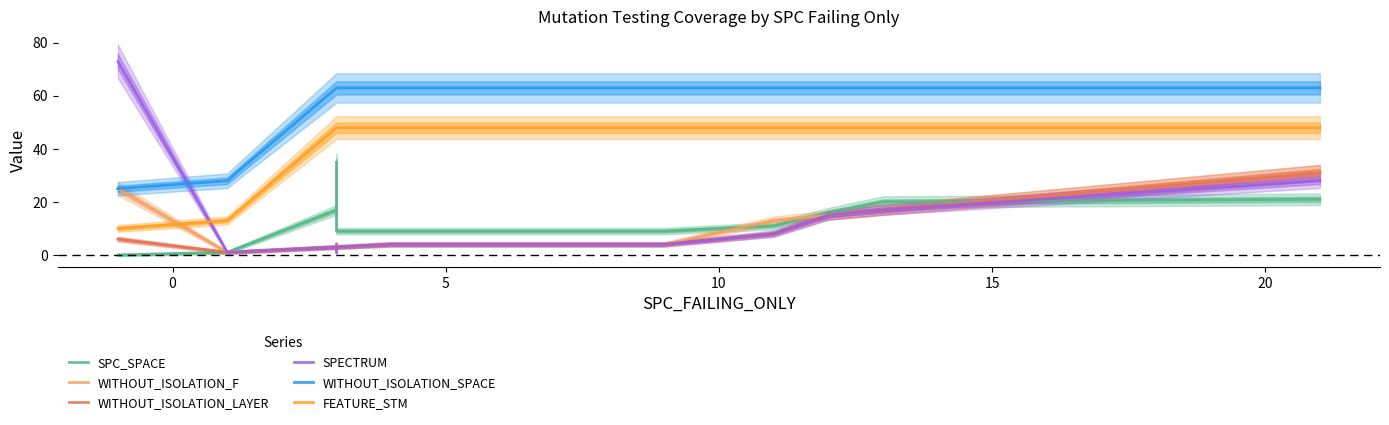

Reading left to right, extract all data points from this chart.

SPC_SPACE: 0	1	17	35	9	9	9	11	16	20	21
WITHOUT_ISOLATION_F: 25	1	3	4	3	4	4	13	15	17	31
WITHOUT_ISOLATION_LAYER: 6	1	3	4	3	4	4	8	15	17	31
SPECTRUM: 73	1	3	1	3	4	4	8	15	17	28
WITHOUT_ISOLATION_SPACE: 25	28	63	63	63	63	63	63	63	63	63
FEATURE_STM: 10	13	48	48	48	48	48	48	48	48	48